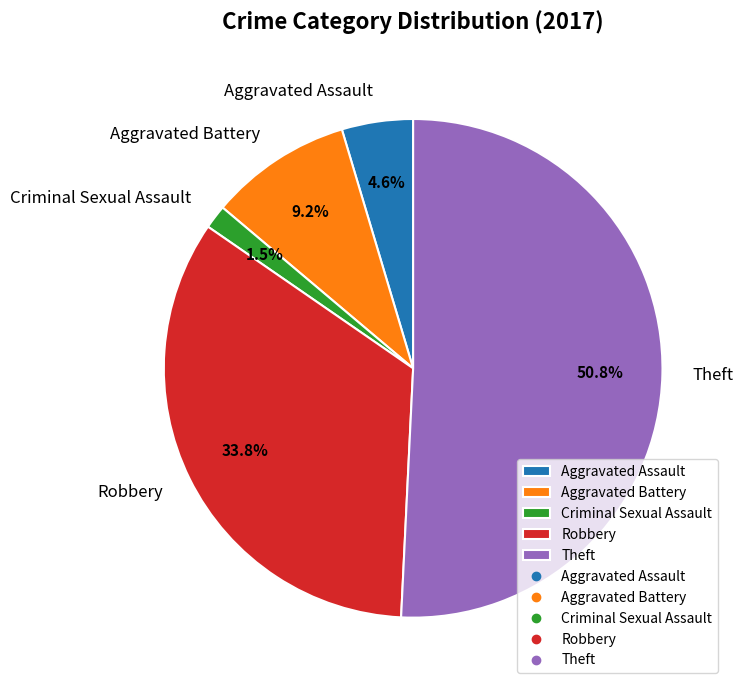

To the nearest percent, what is the difference between the largest and smallest slice percentages?

49%